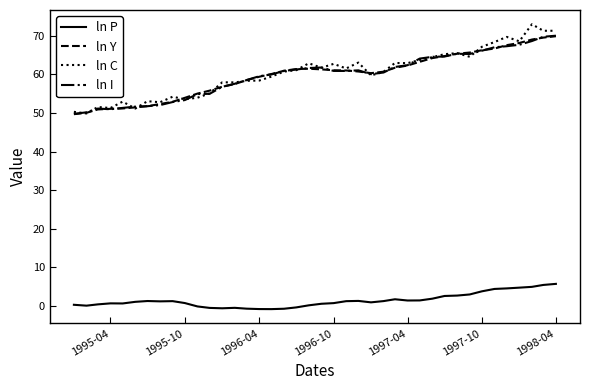

Does the chart have visible grid lines?

No